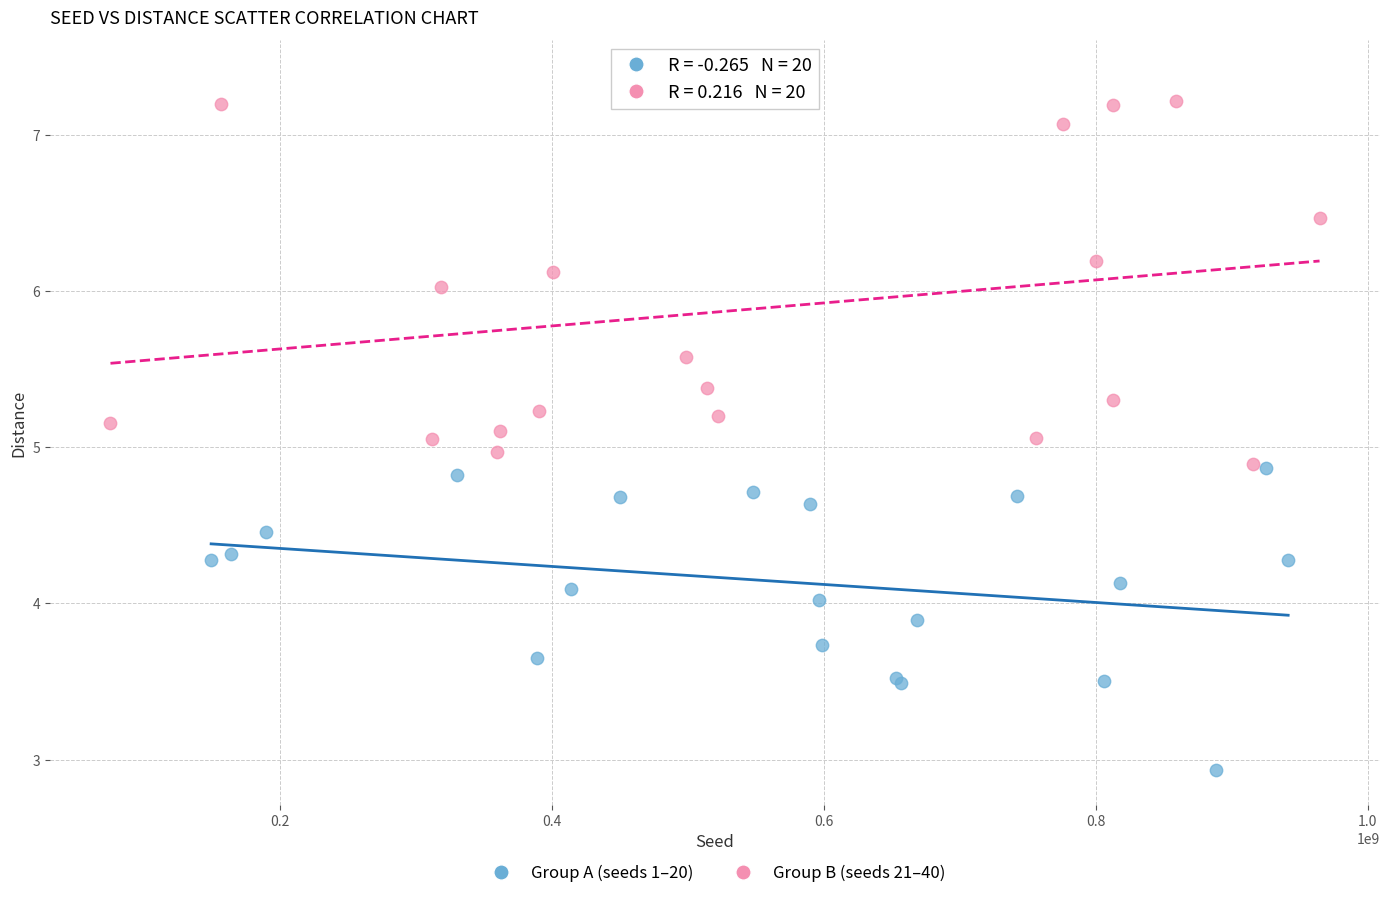

Which series has the widest spread of Y values?

Group B (seeds 21–40)